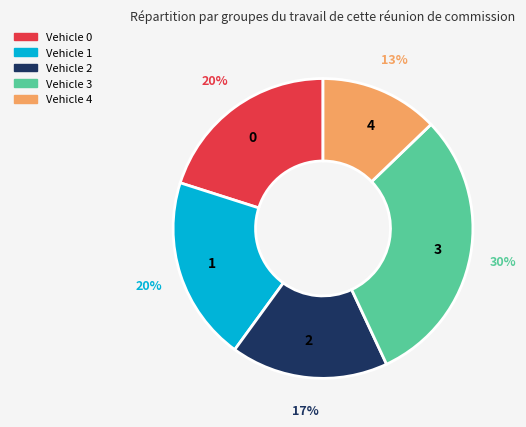

What percentage is the 1 slice, to the nearest percent?

20%